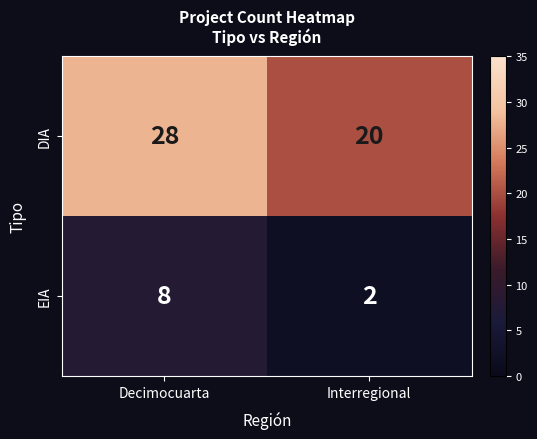

What is the sum of all DIA values?

48